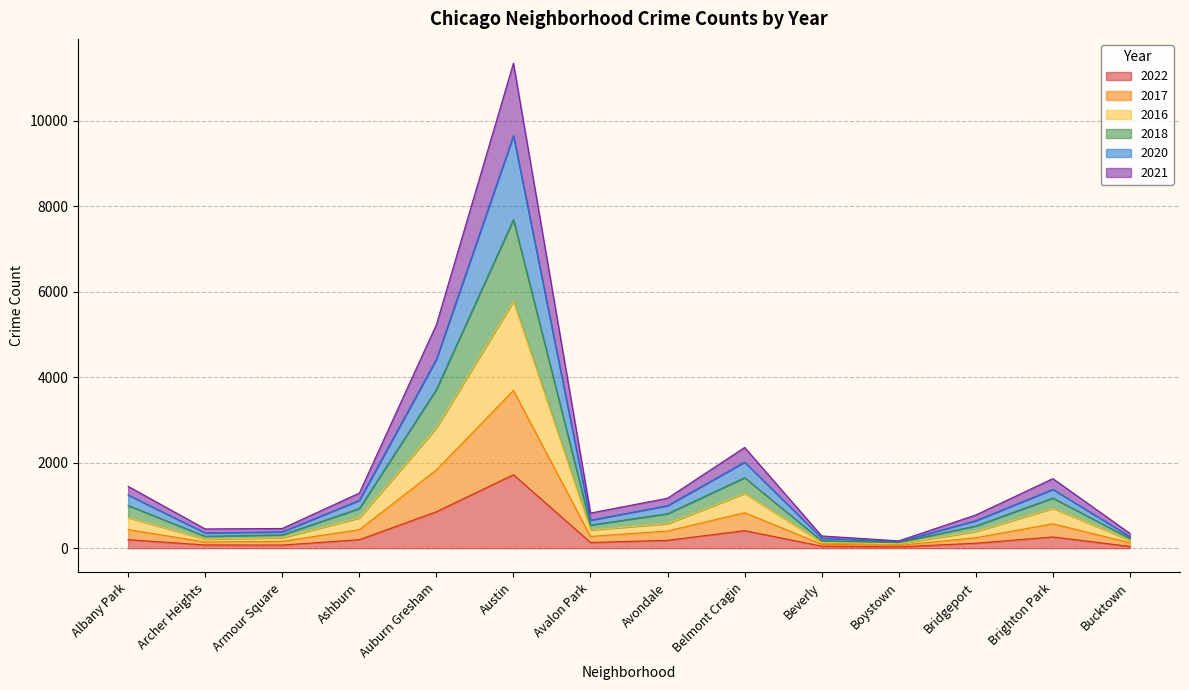

In 2018, how many points are higher than both neighbors (excluding endpoints)?

3